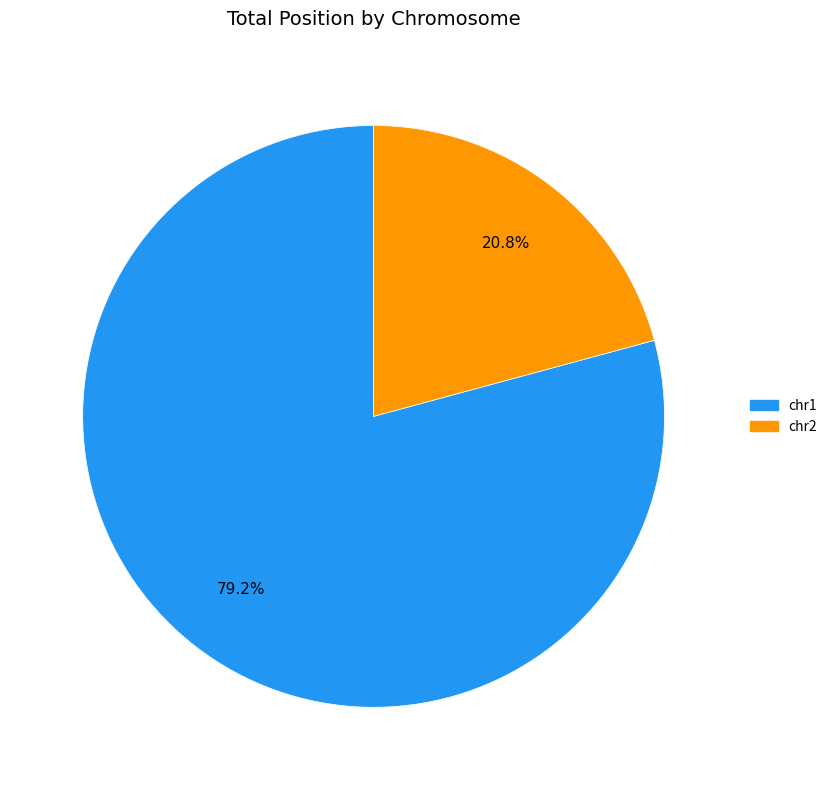

What is the largest slice in the pie chart?

chr1